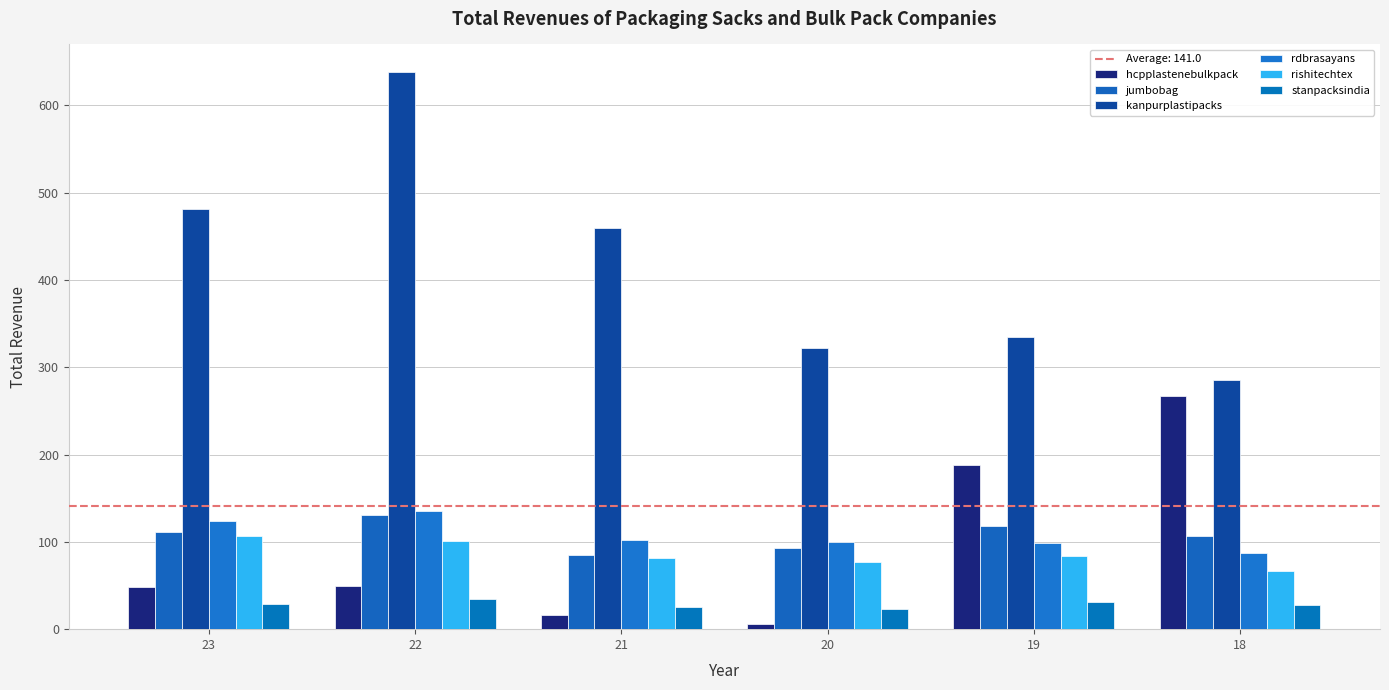

What is the average value of the rishitechtex series?

86.2